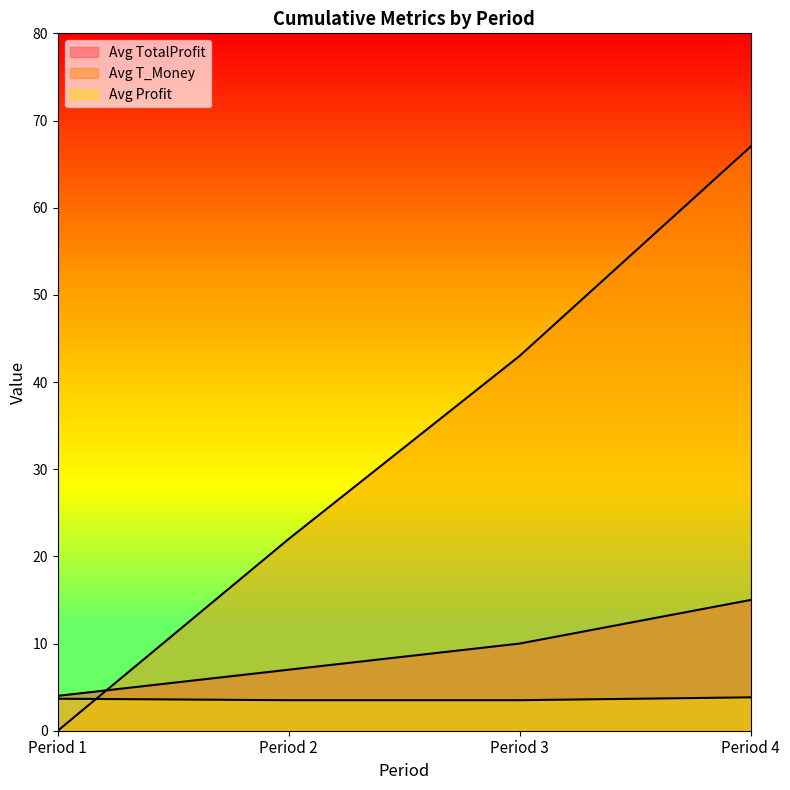

True or false: Avg TotalProfit and Avg T_Money cross at least once.

True